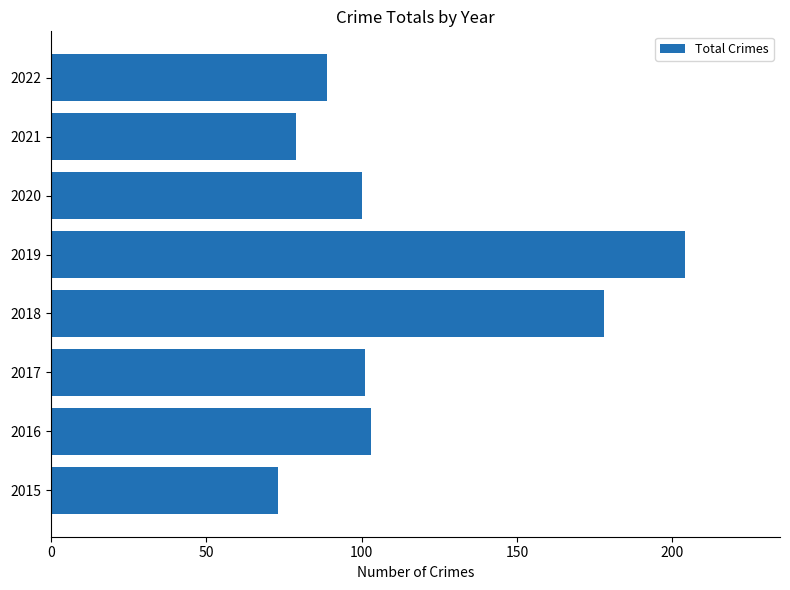

Reading bottom to top, what are all the values shown in this chart?

2015=73	2016=103	2017=101	2018=178	2019=204	2020=100	2021=79	2022=89